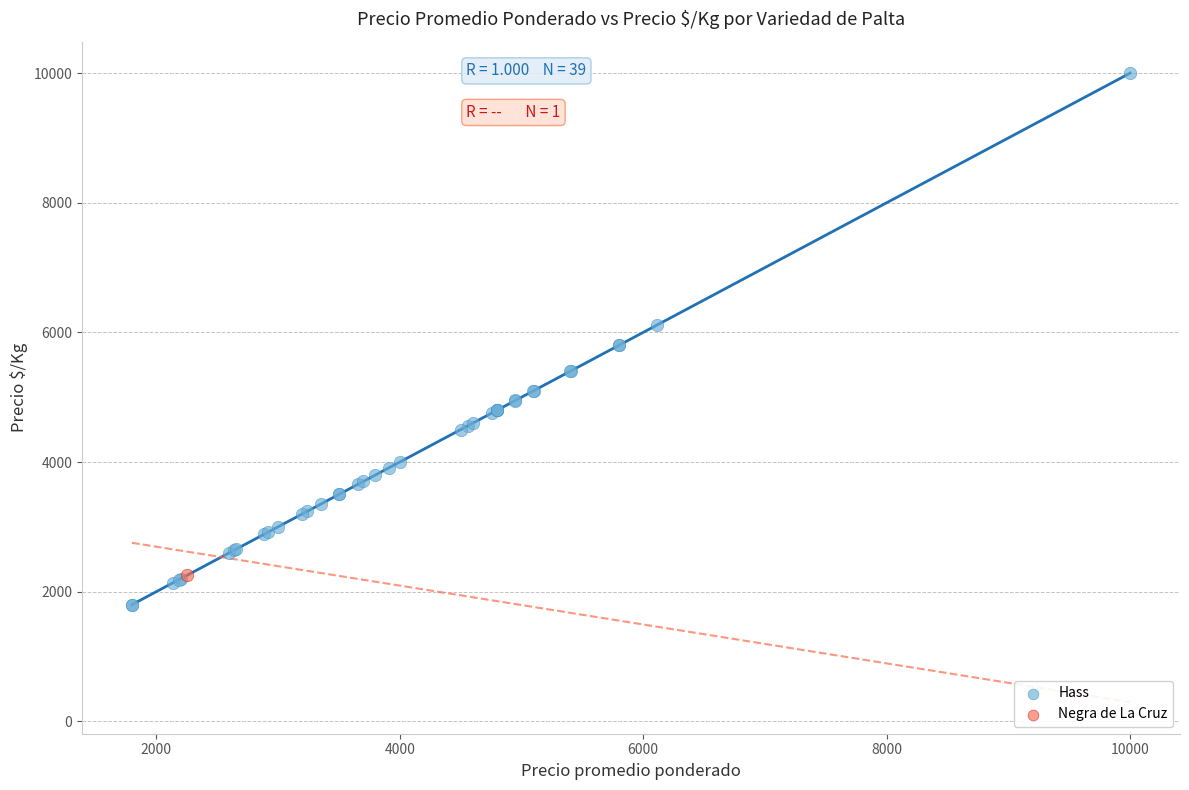

What are all the series names shown in the legend?

Hass, Negra de La Cruz